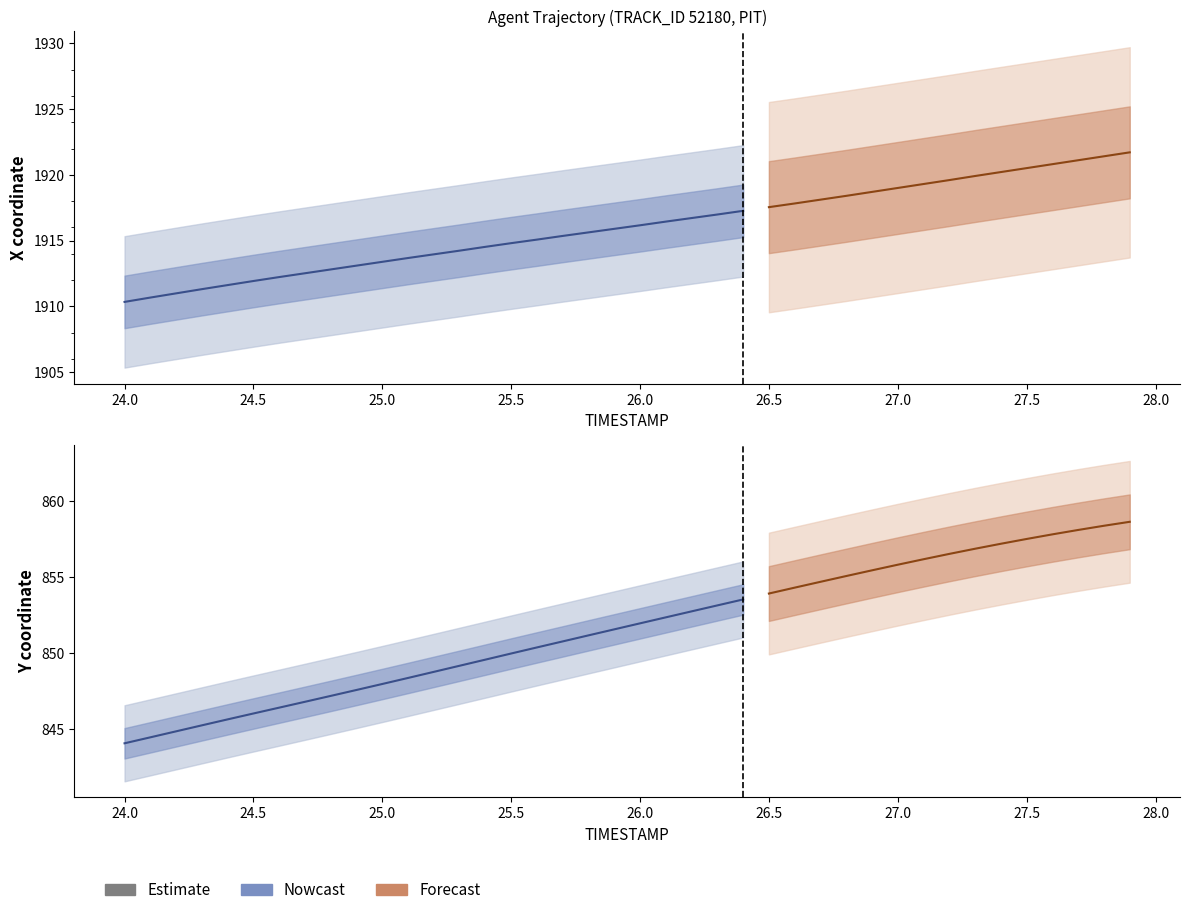

What is the difference between the maximum and second lowest values in the Y series?

14.2